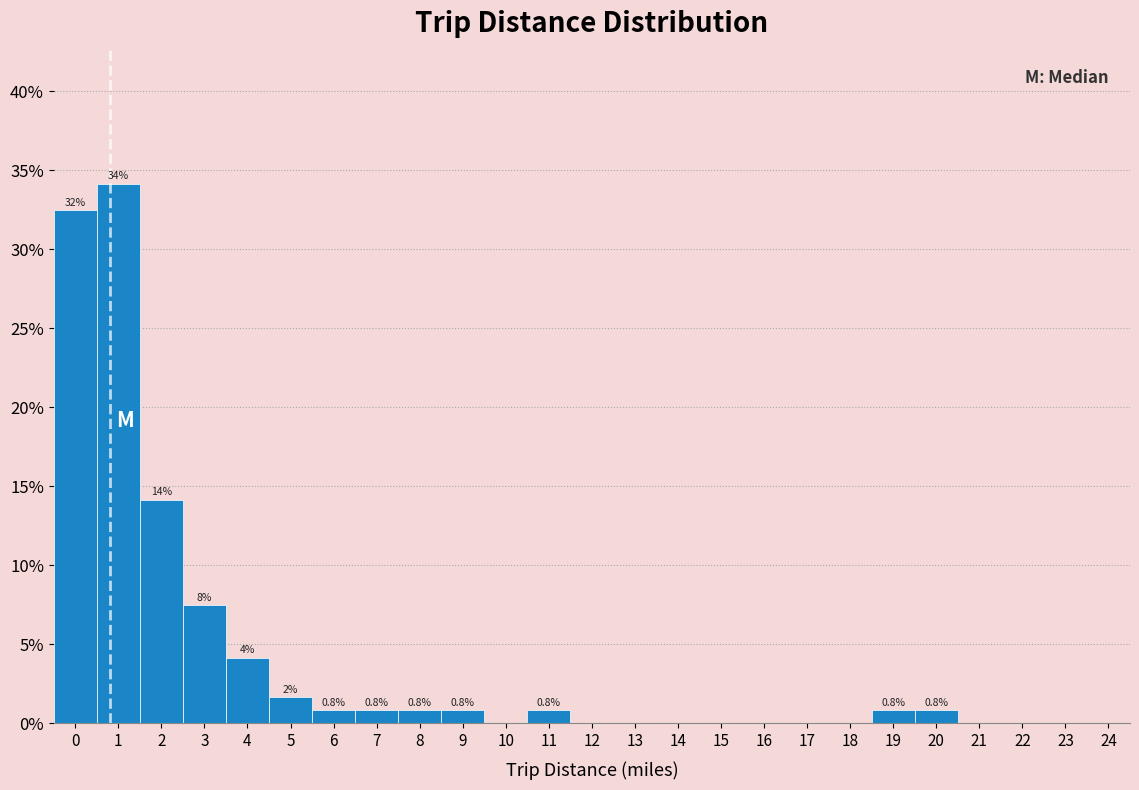

Between 21 and 20, which is larger?

20